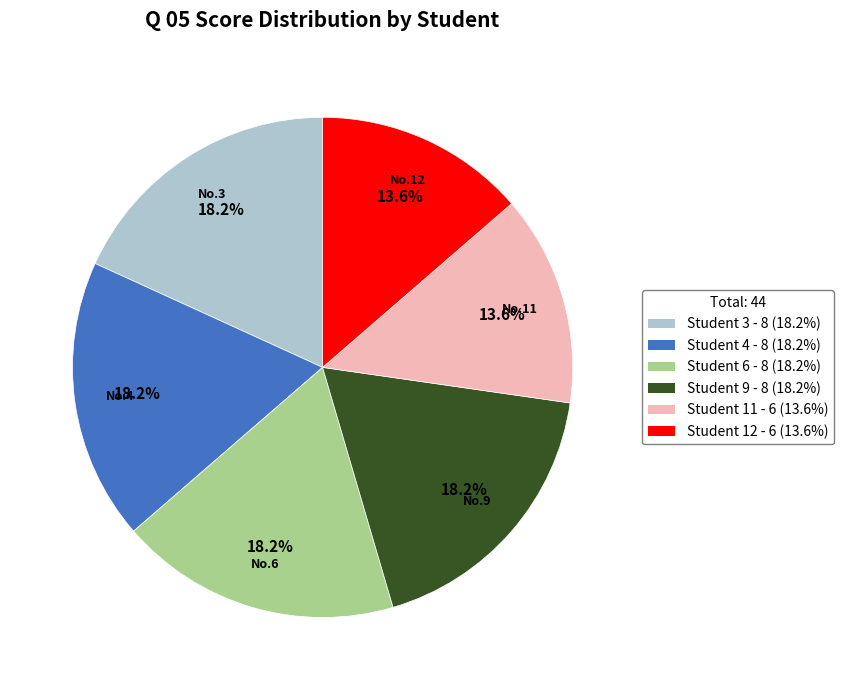

Combined, what portion of the pie is Student 9 - 8 (18.2%) and Student 4 - 8 (18.2%)?

36.4%